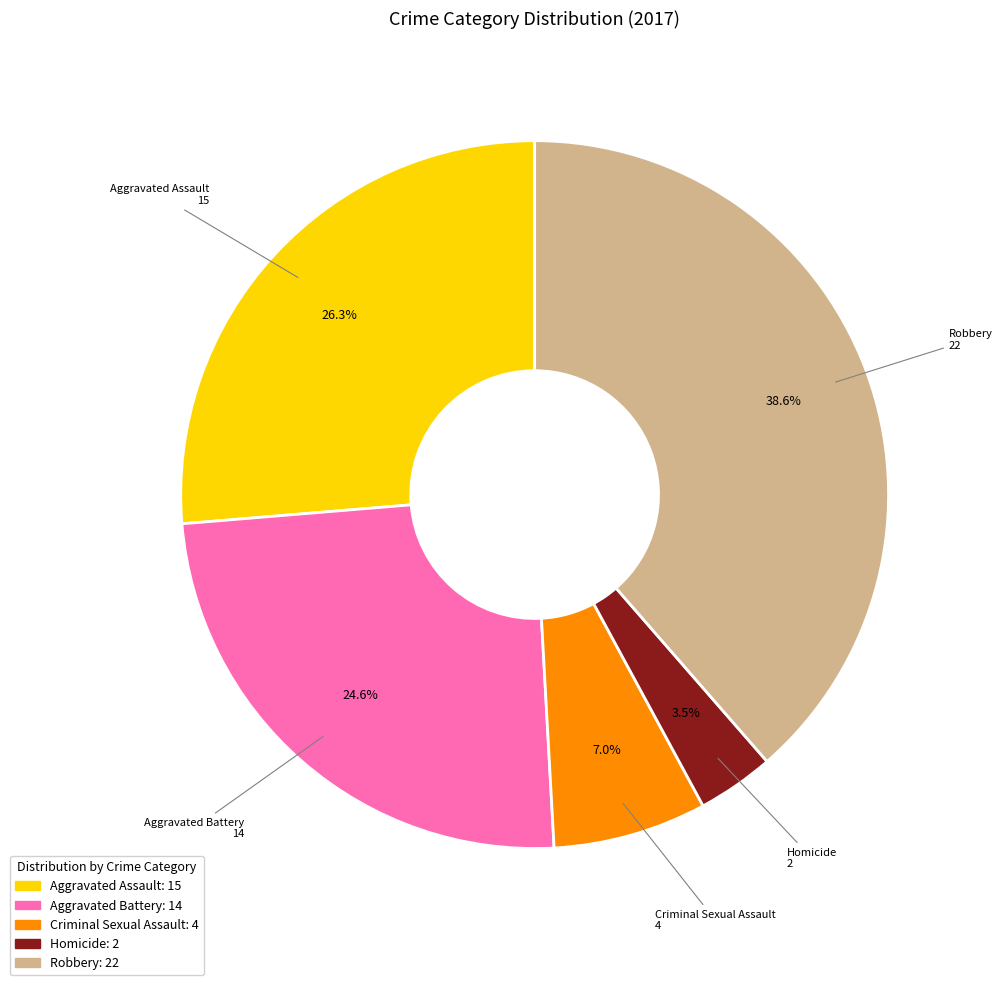

What is the ratio of the value at Robbery to the value at Aggravated Battery?

1.6